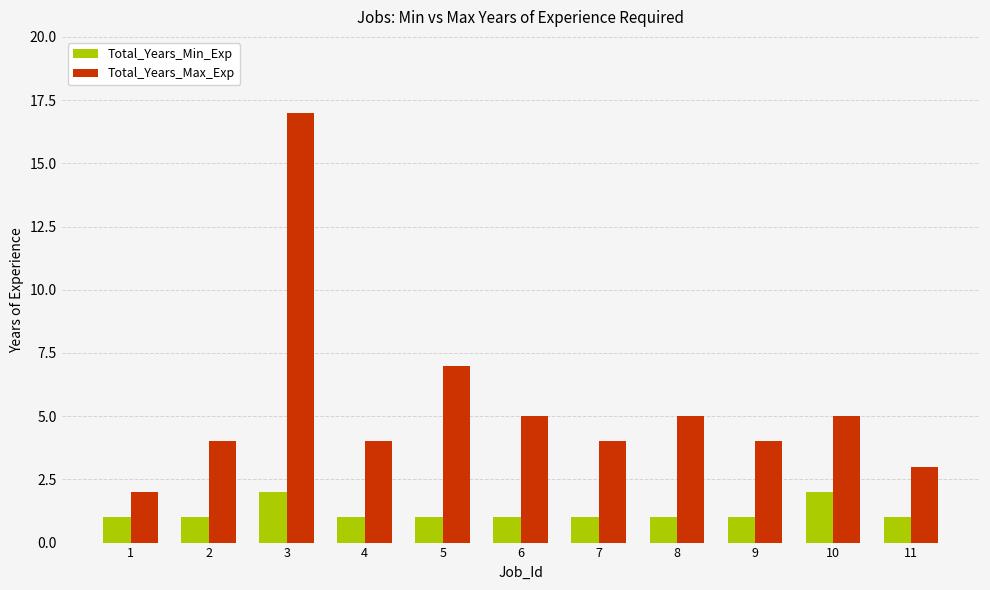

Which series has the widest spread of values?

Total_Years_Max_Exp